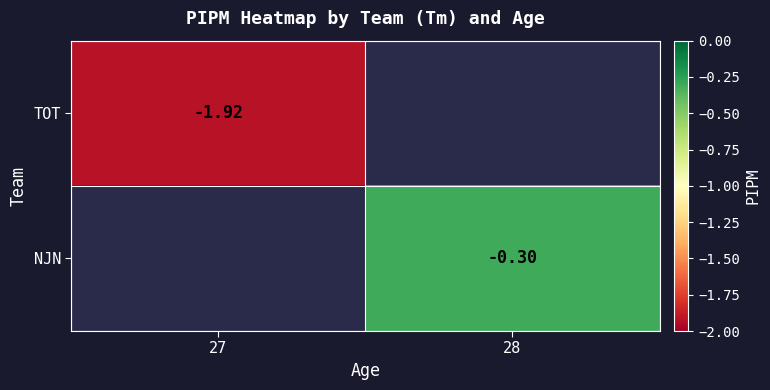

The TOT series shows -0.4 at 27. True or false?

False